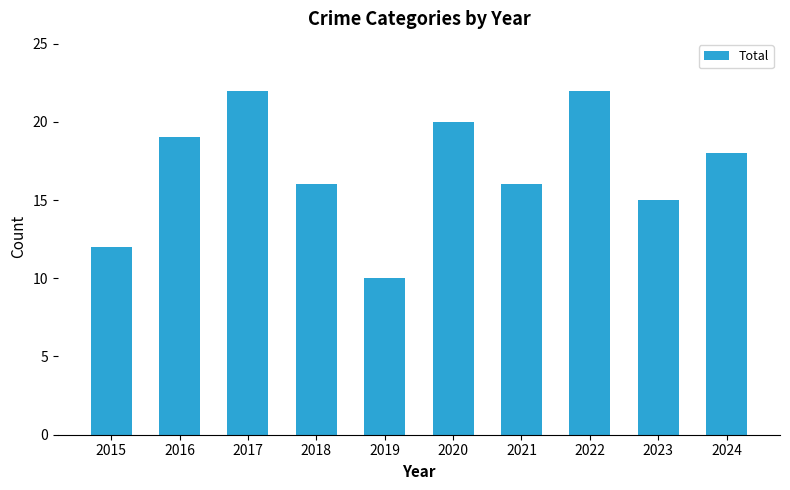

Reading left to right, extract all data points from this chart.

12	19	22	16	10	20	16	22	15	18